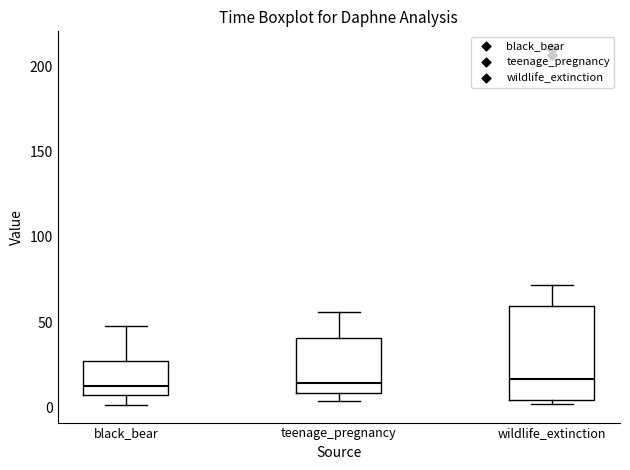

Reading left to right, transcribe this box plot: for each box, give where its median line is, the range the box spans, and where its two whiskers end, as read against the y-axis. The values are not printed on the chart, so give them approximately, as read against the axis.

black_bear: median 15, box 5 to 25, whiskers 0 to 50
teenage_pregnancy: median 15, box 10 to 40, whiskers 5 to 55
wildlife_extinction: median 15, box 5 to 60, whiskers 0 to 70